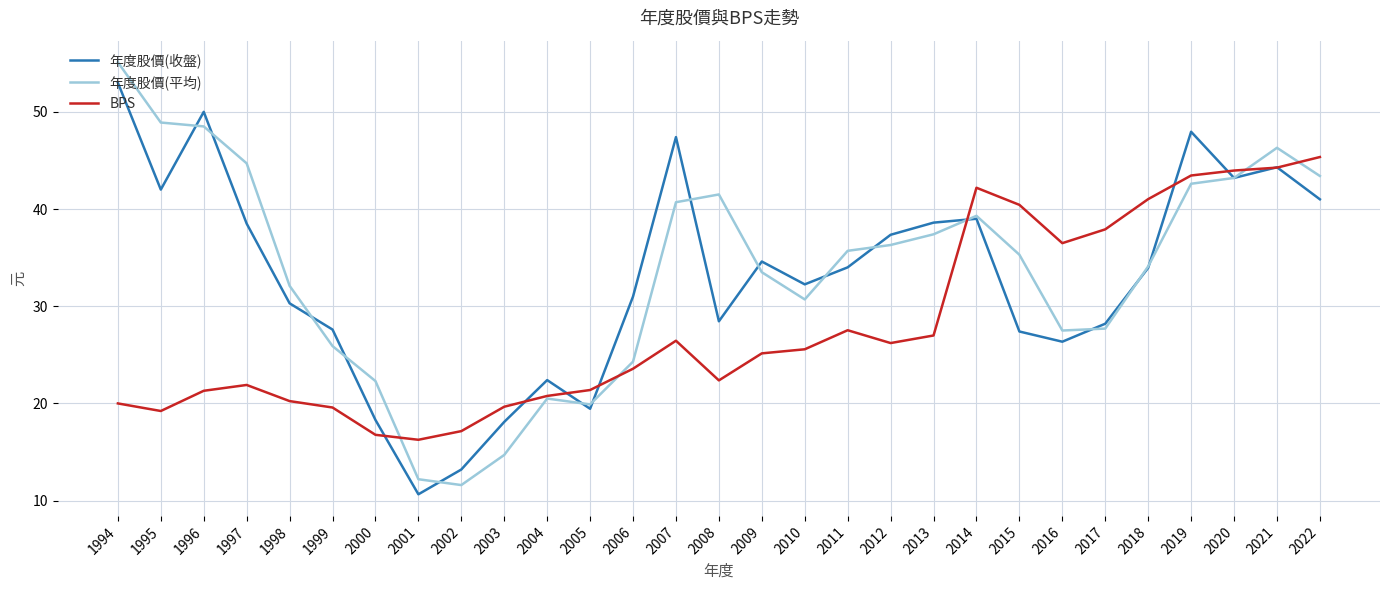

List the series in order of their peak value, lowest first.

BPS, 年度股價(收盤), 年度股價(平均)